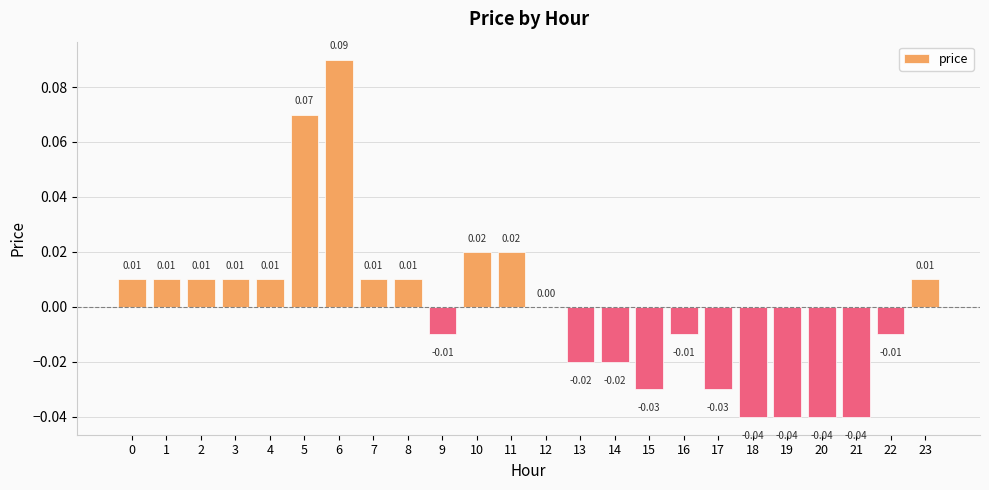

Does the chart contain stacked bars?

No